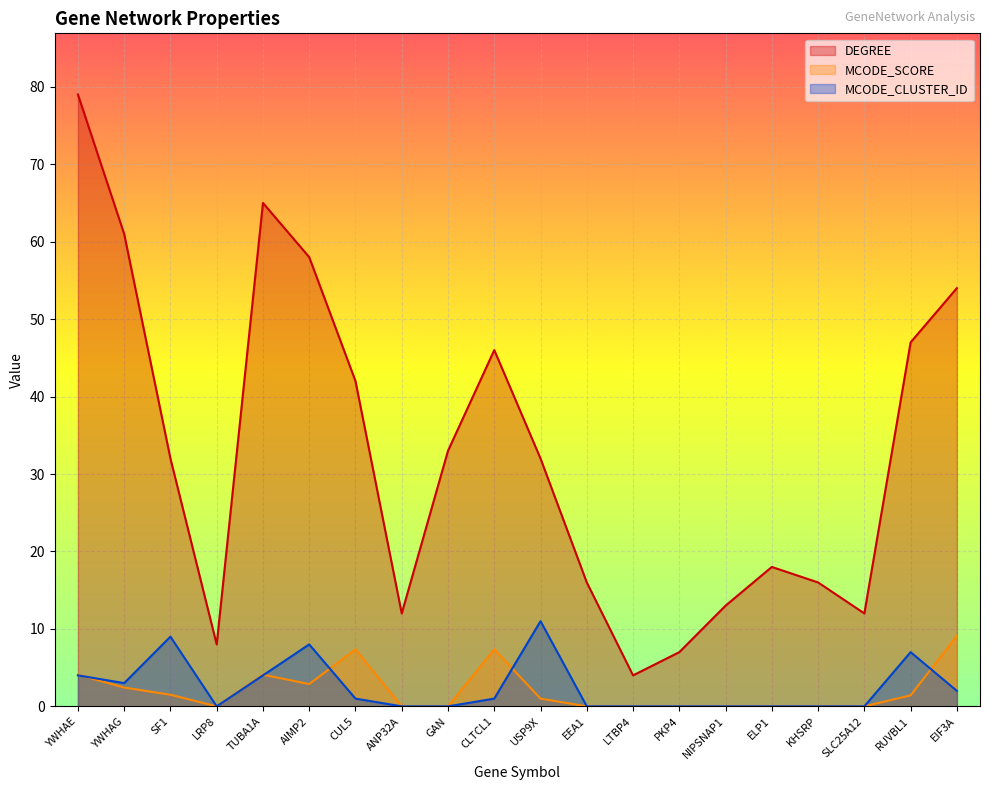

Count the number of data series in this chart.

3